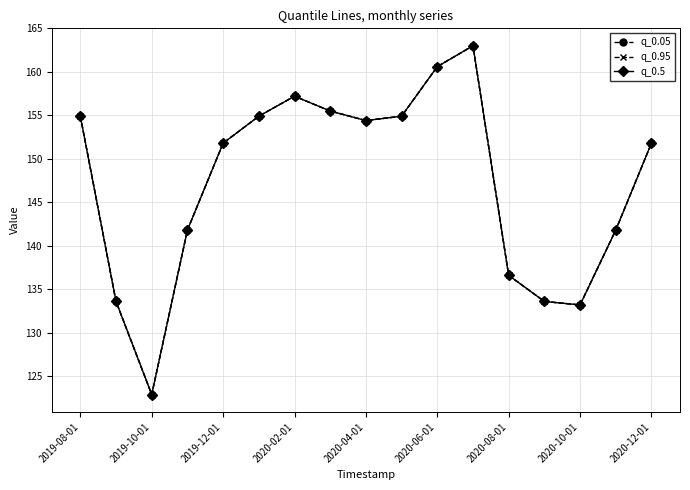

Does the chart have visible grid lines?

Yes